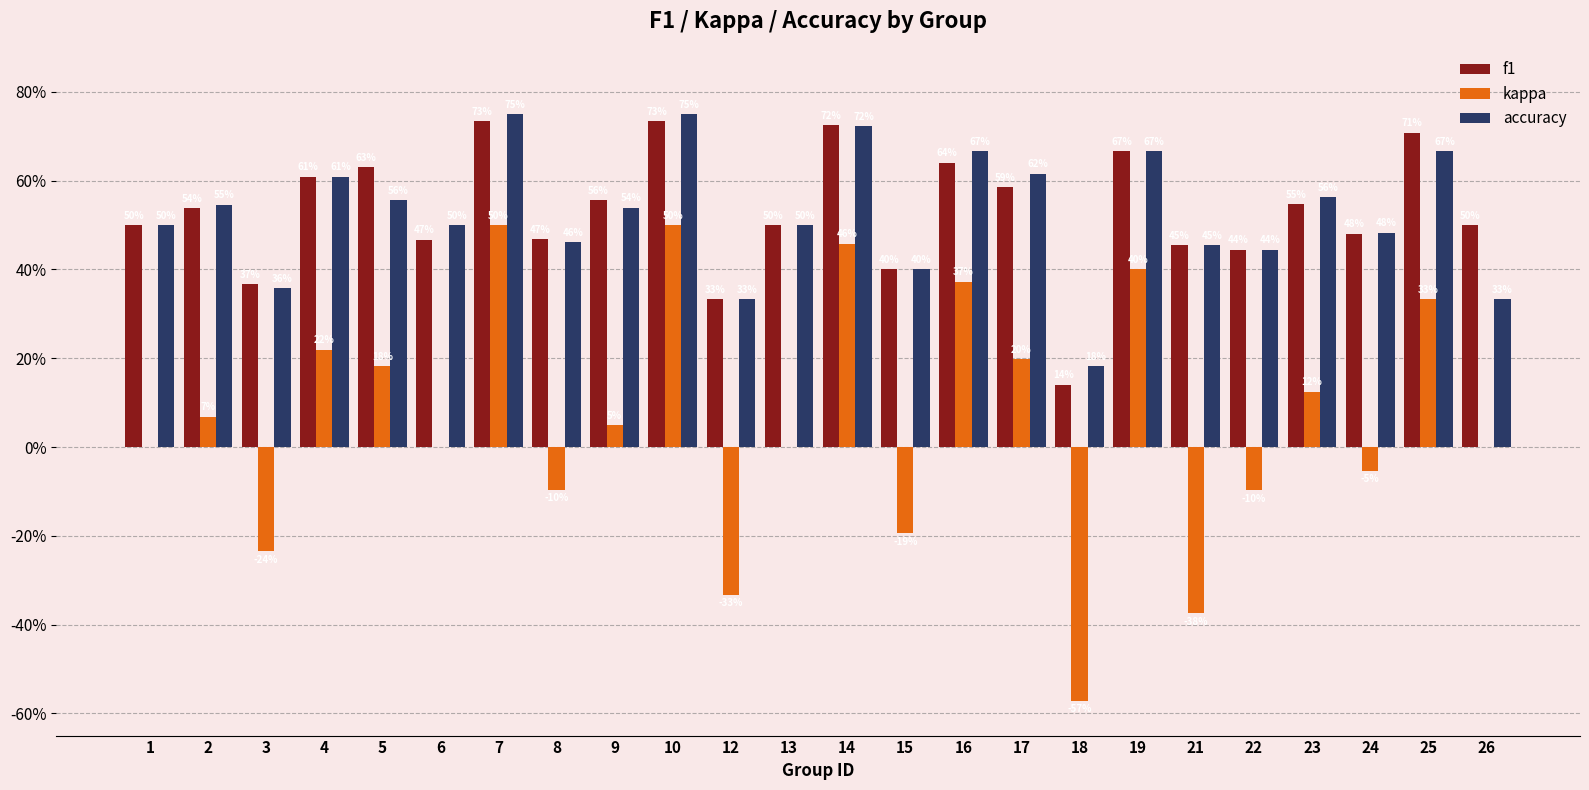

Is the value of accuracy at 19 greater than the value of kappa at 19?

Yes